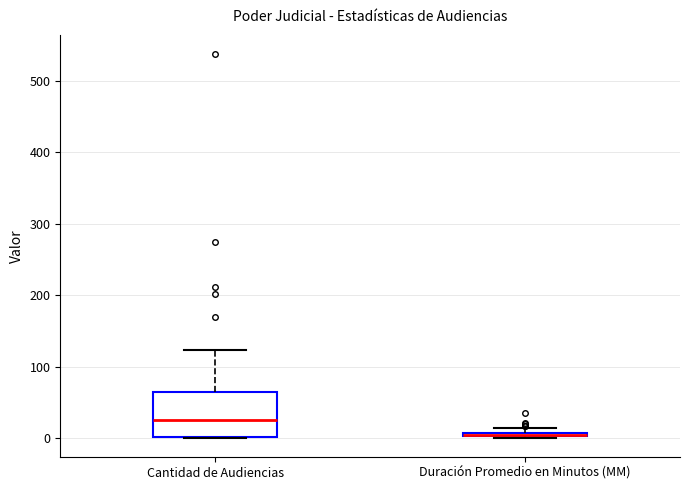

Which box is the tallest, from its lower edge to its upper edge?

Cantidad de Audiencias